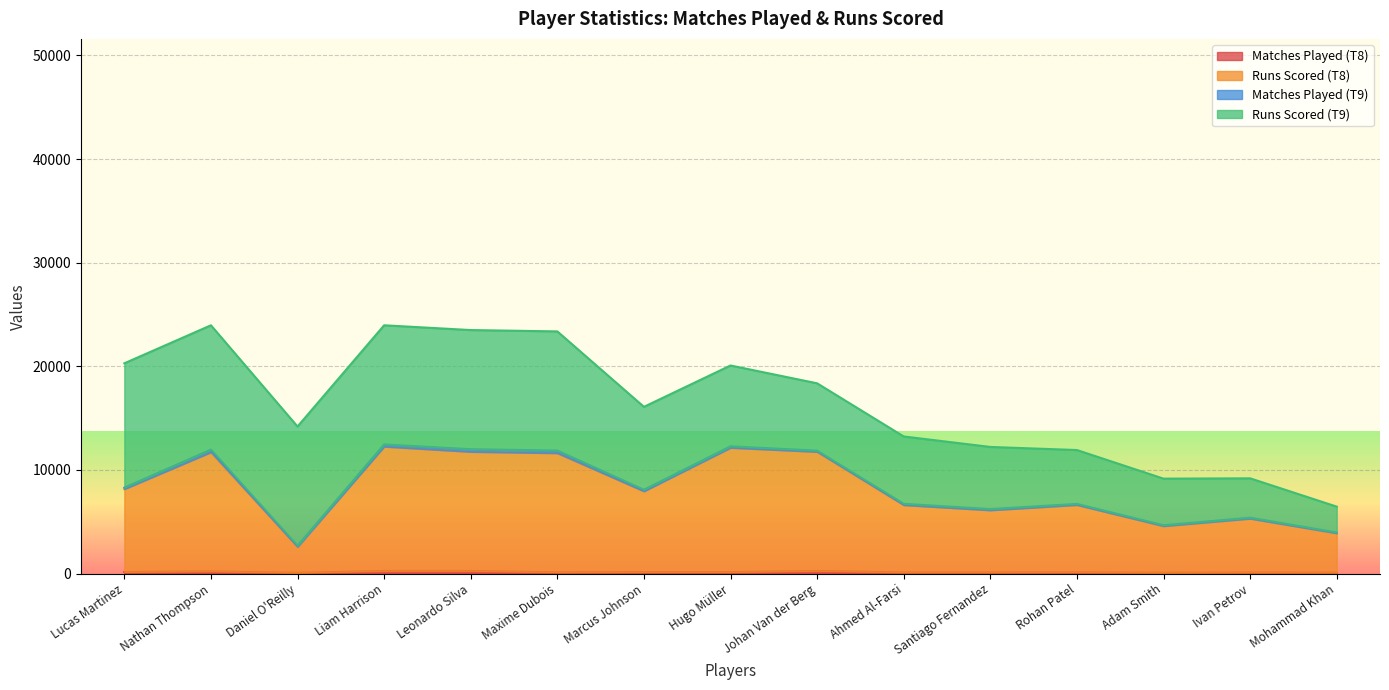

How many interior local valleys does the Matches Played (T8) series have?

3